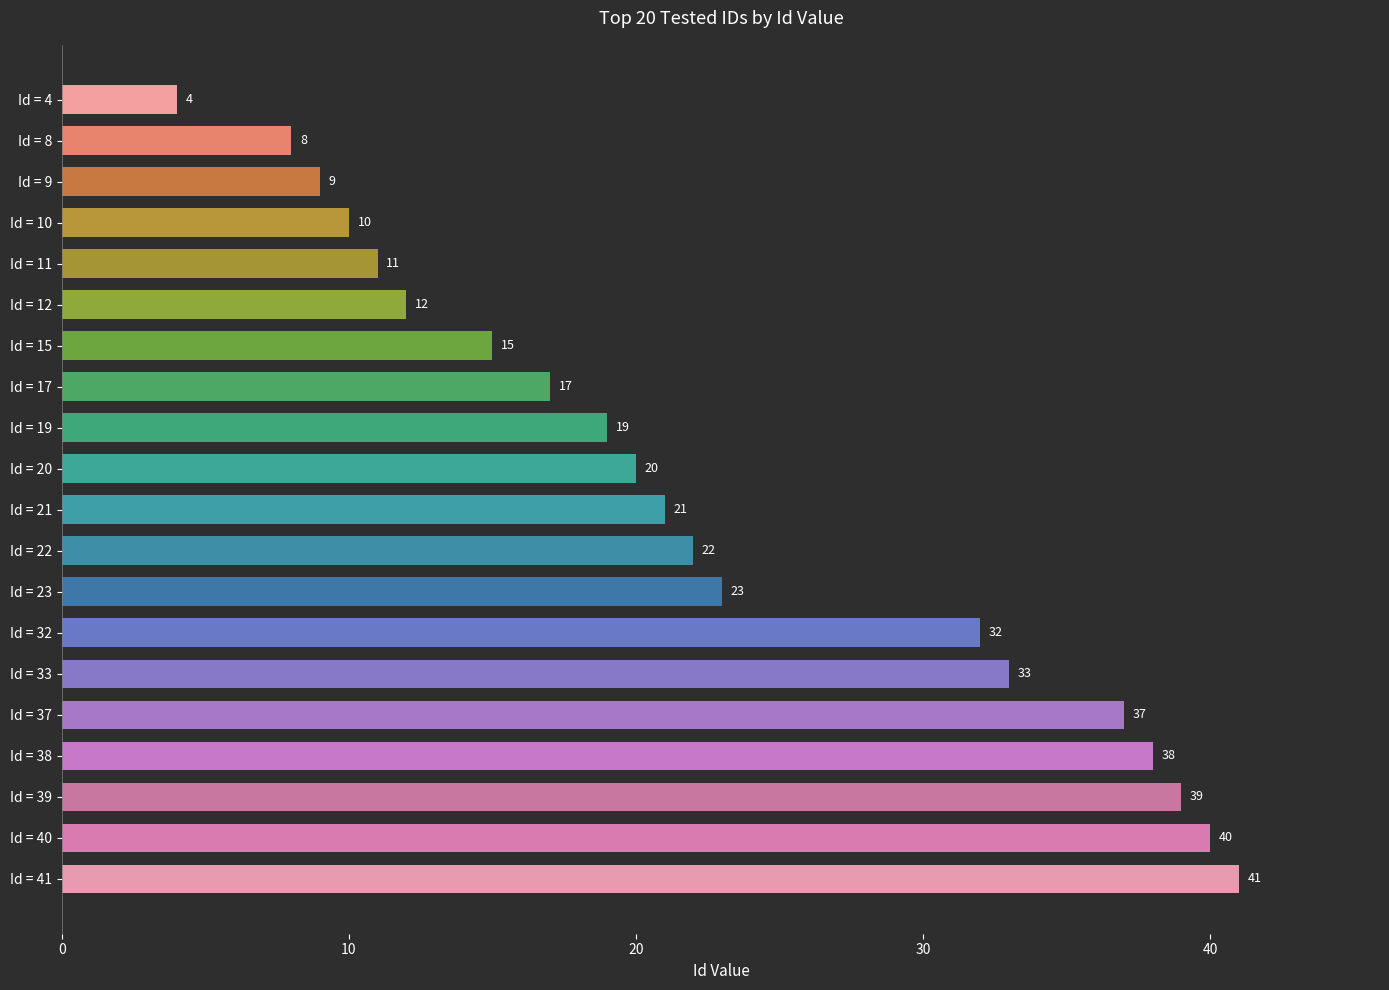

List the labels in order of value, largest first.

Id = 41, Id = 40, Id = 39, Id = 38, Id = 37, Id = 33, Id = 32, Id = 23, Id = 22, Id = 21, Id = 20, Id = 19, Id = 17, Id = 15, Id = 12, Id = 11, Id = 10, Id = 9, Id = 8, Id = 4